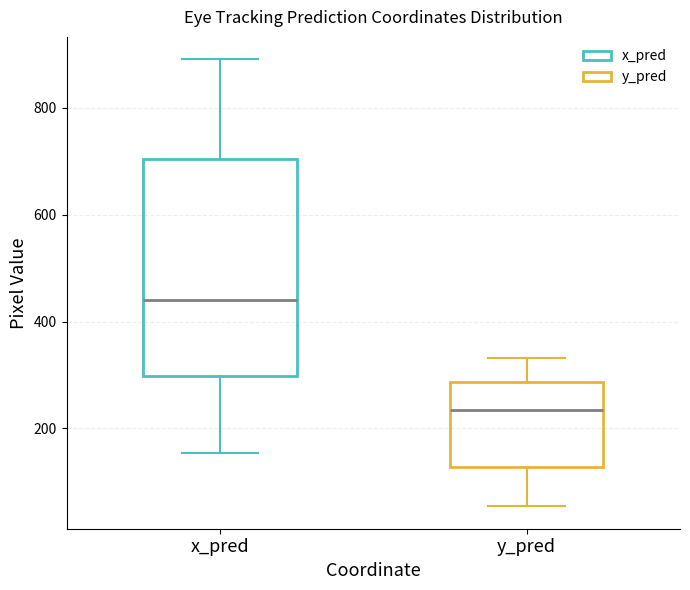

Which box's median line is the highest?

x_pred